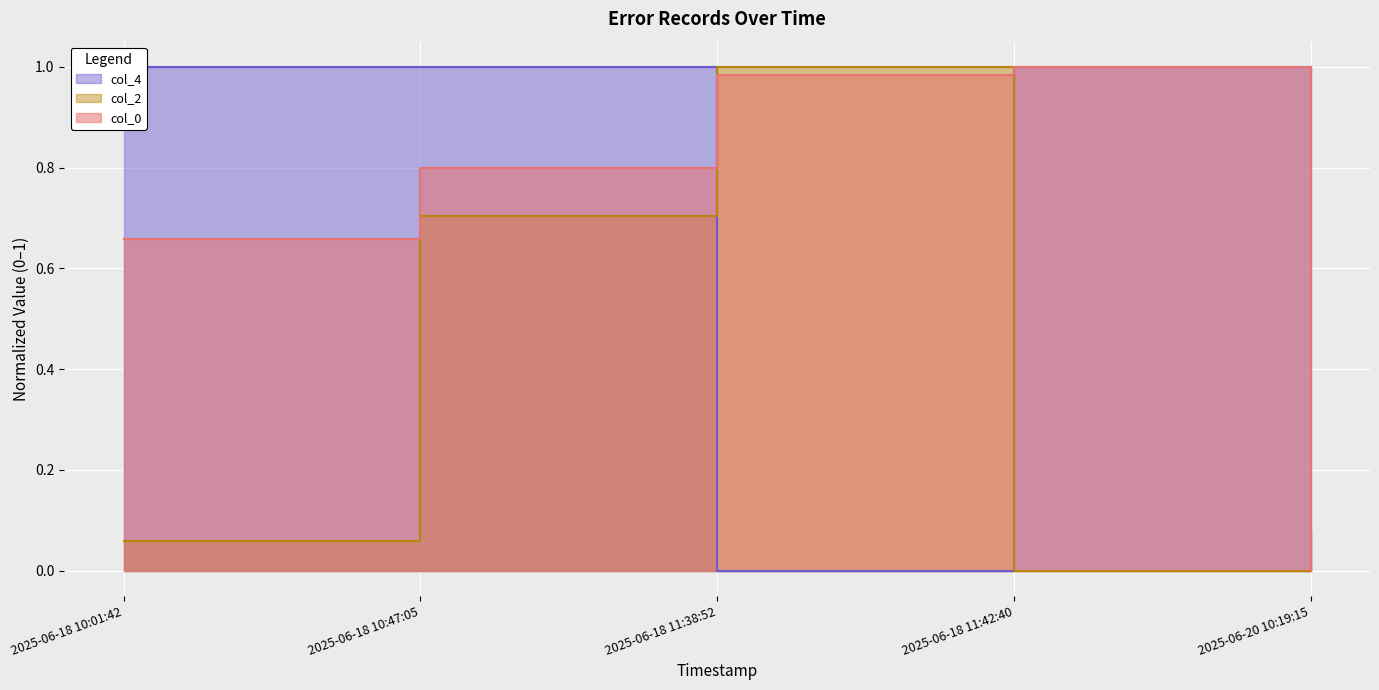

What are all the series names shown in the legend?

col_0, col_2, col_4